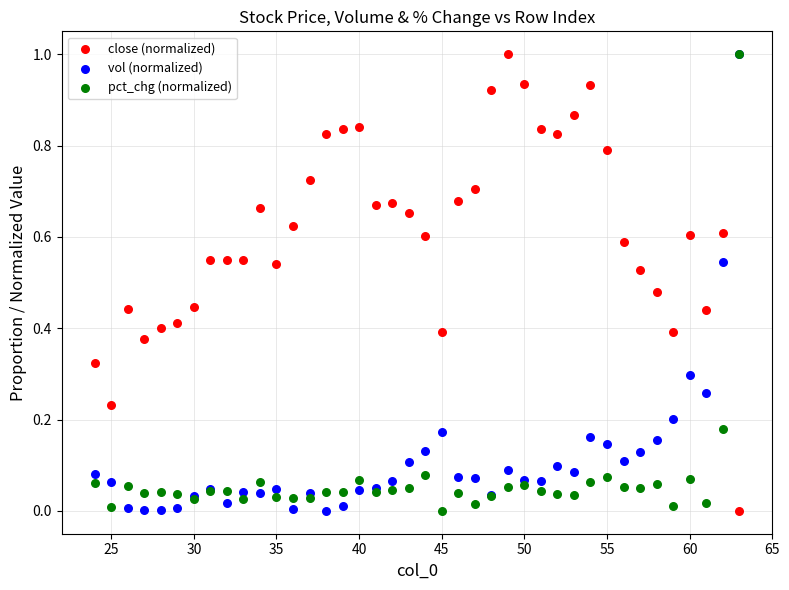

What are all the series names shown in the legend?

close (normalized), vol (normalized), pct_chg (normalized)